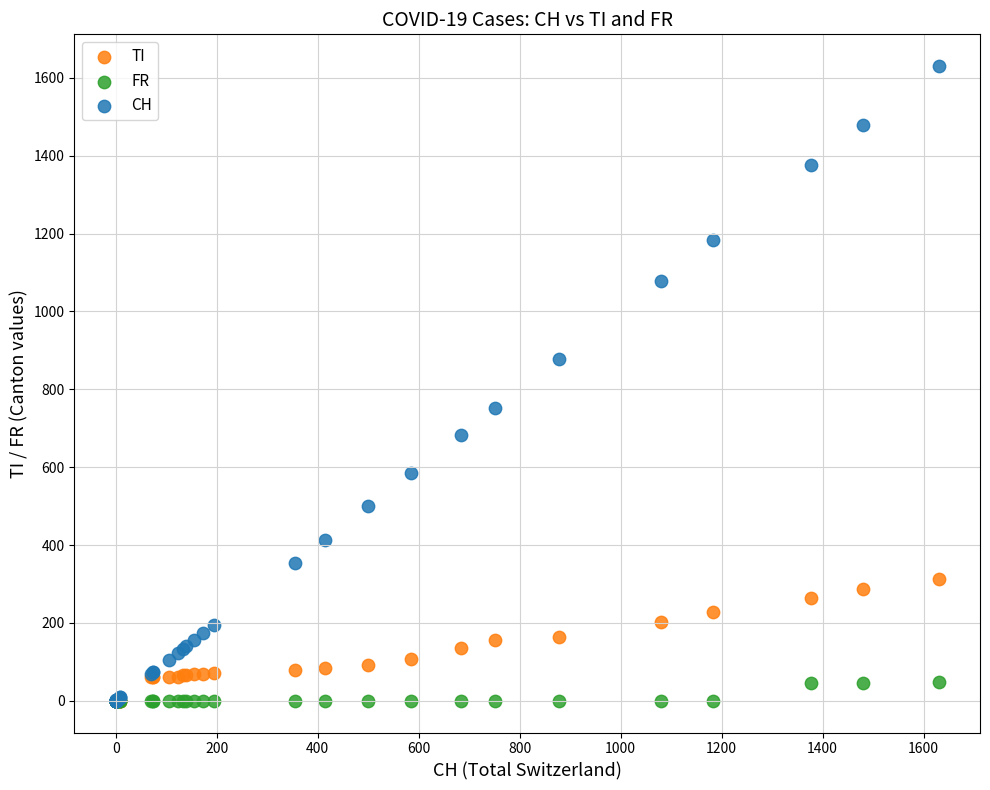

What are all the series names shown in the legend?

TI, FR, CH